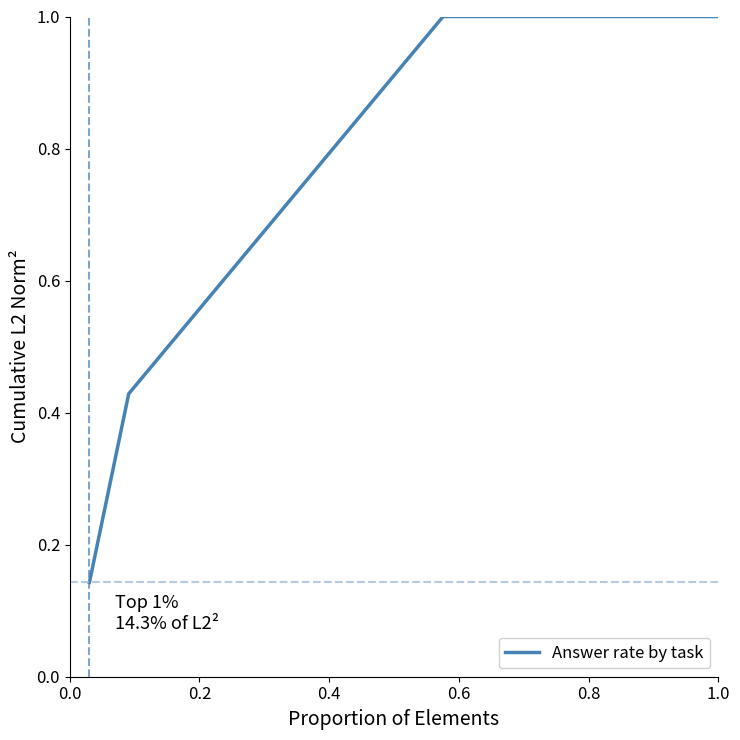

What is the value of the 6th point from the left?

0.5